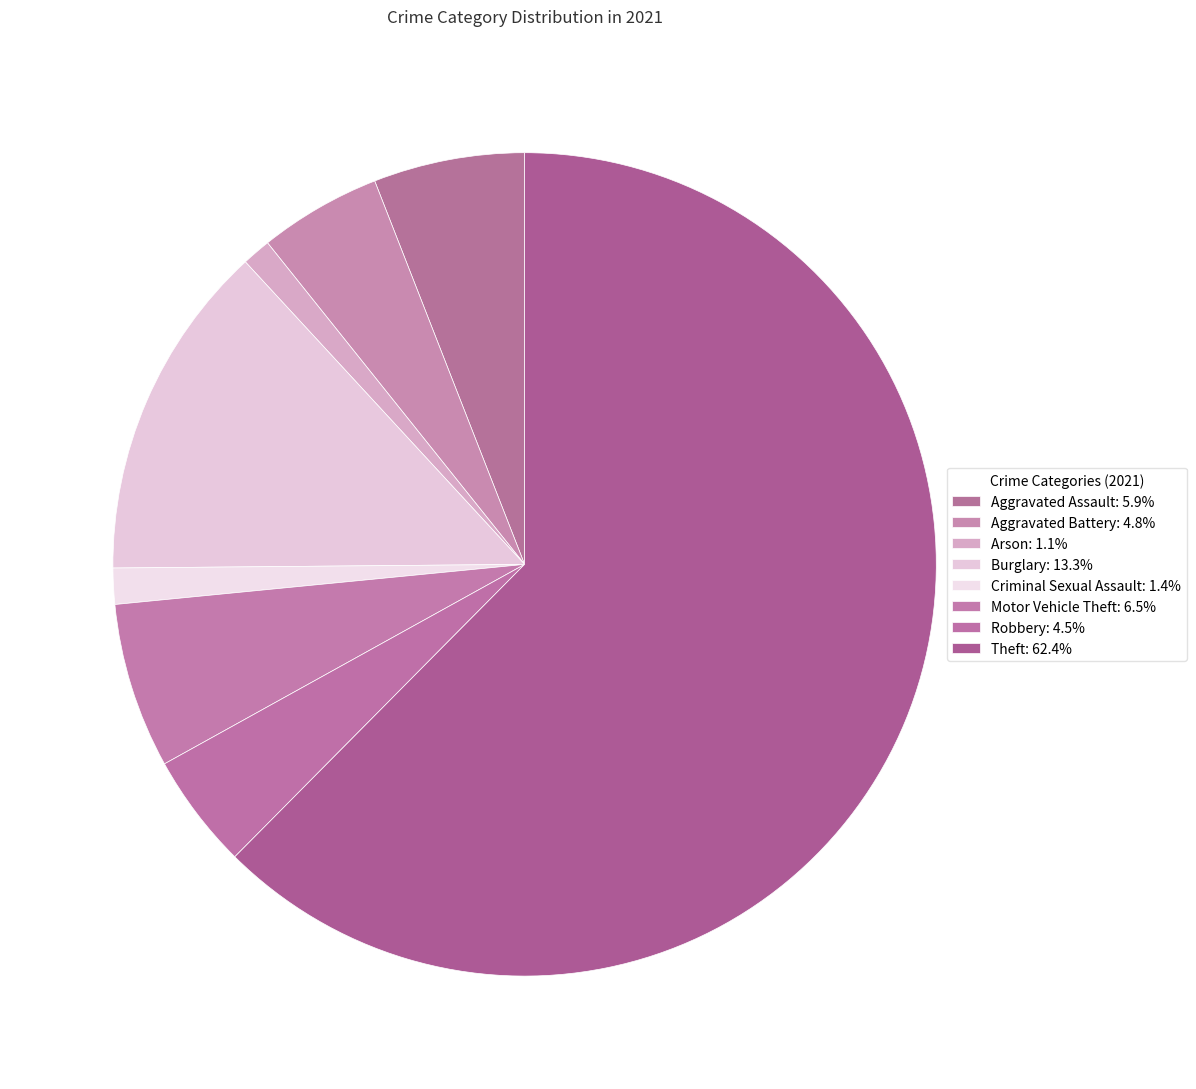

How many slices are in this pie chart?

8